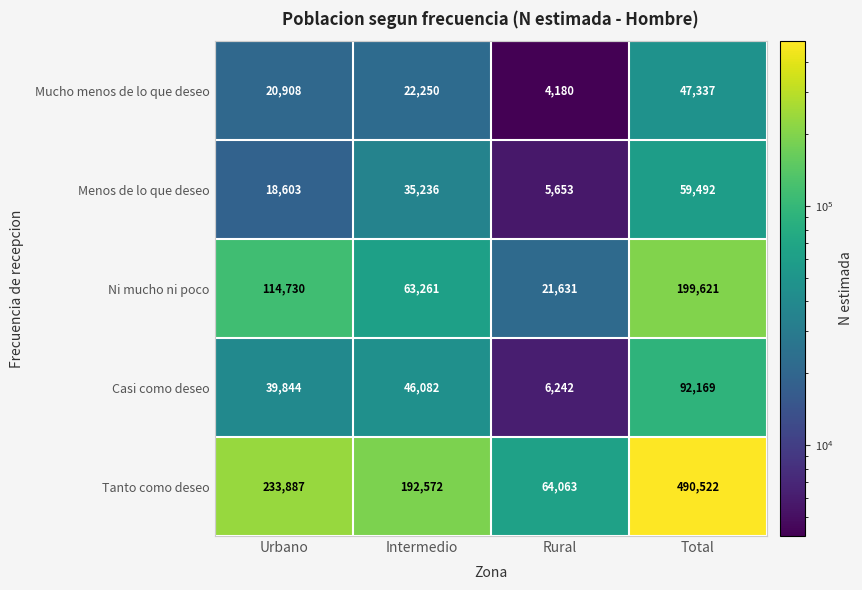

What value does the Menos de lo que deseo series have at Urbano, to the nearest 50?

18600